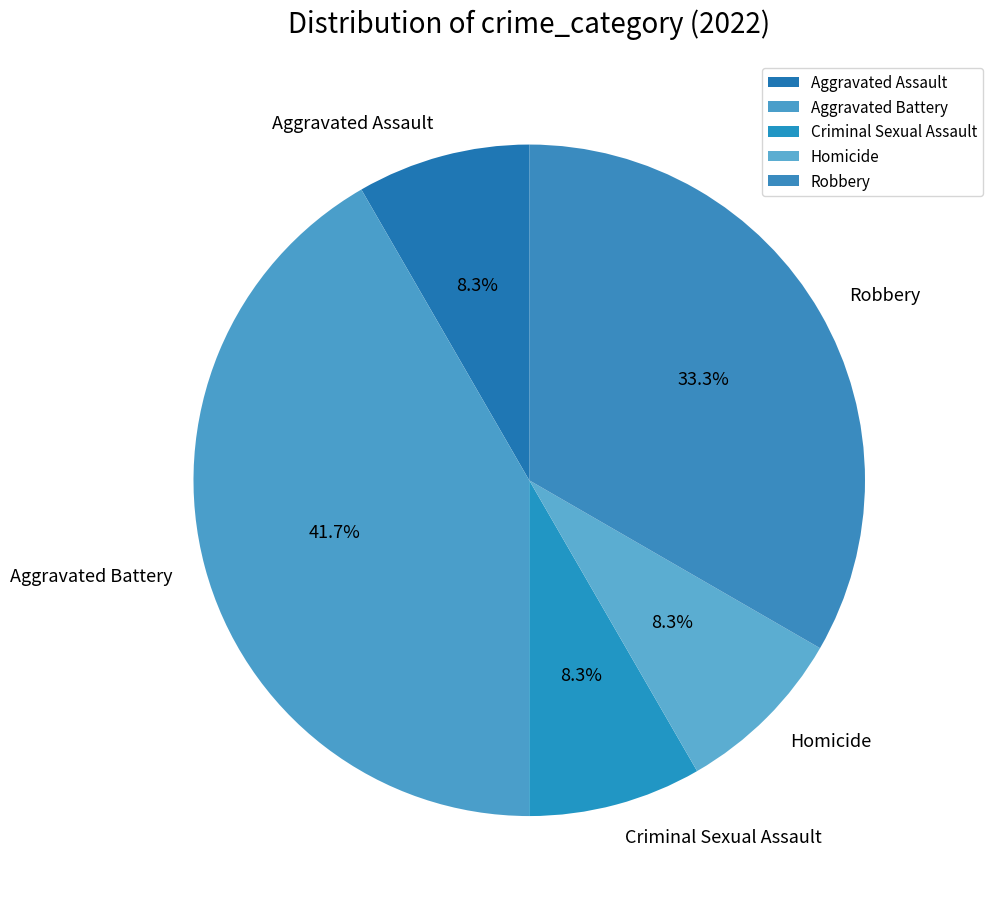

What portion of the pie excludes Homicide?

91.7%